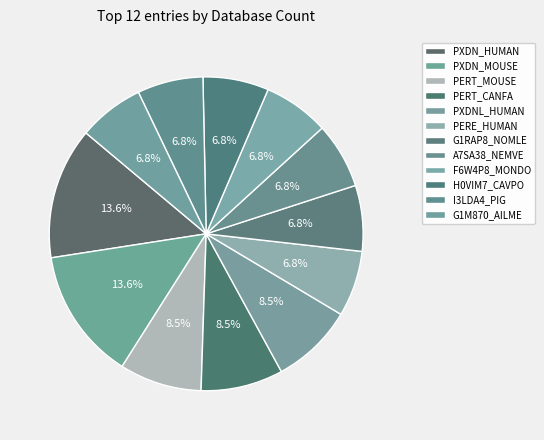

Which slice is the smallest?

PERE_HUMAN